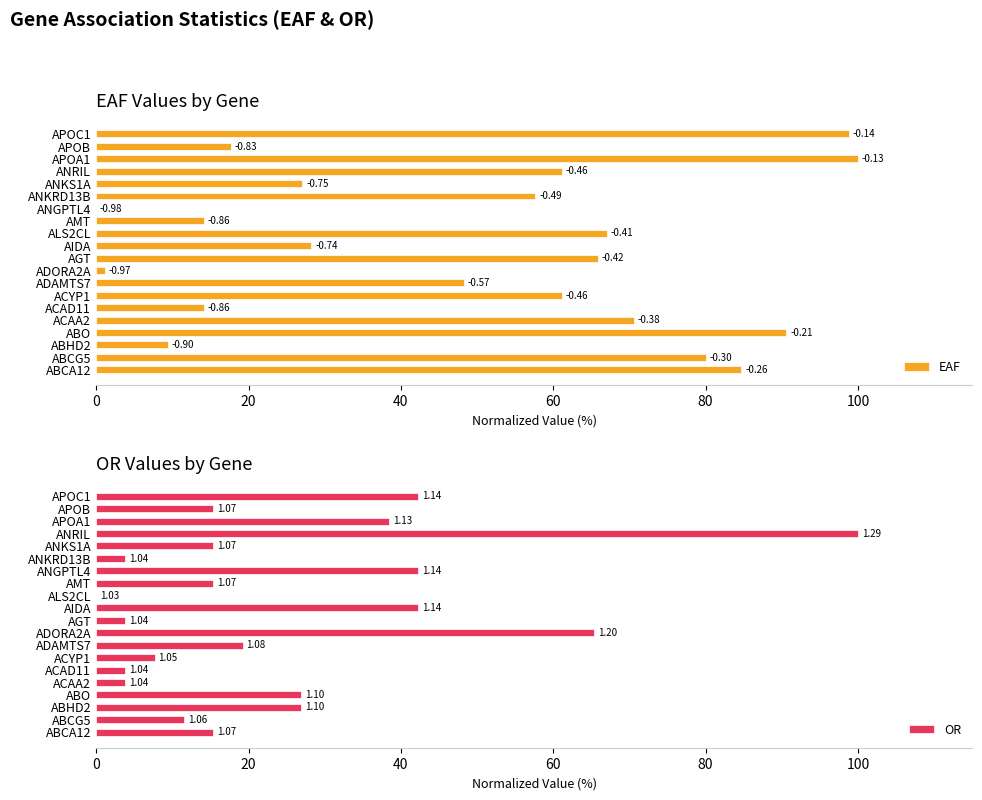

How many data points in OR are above 15?

13